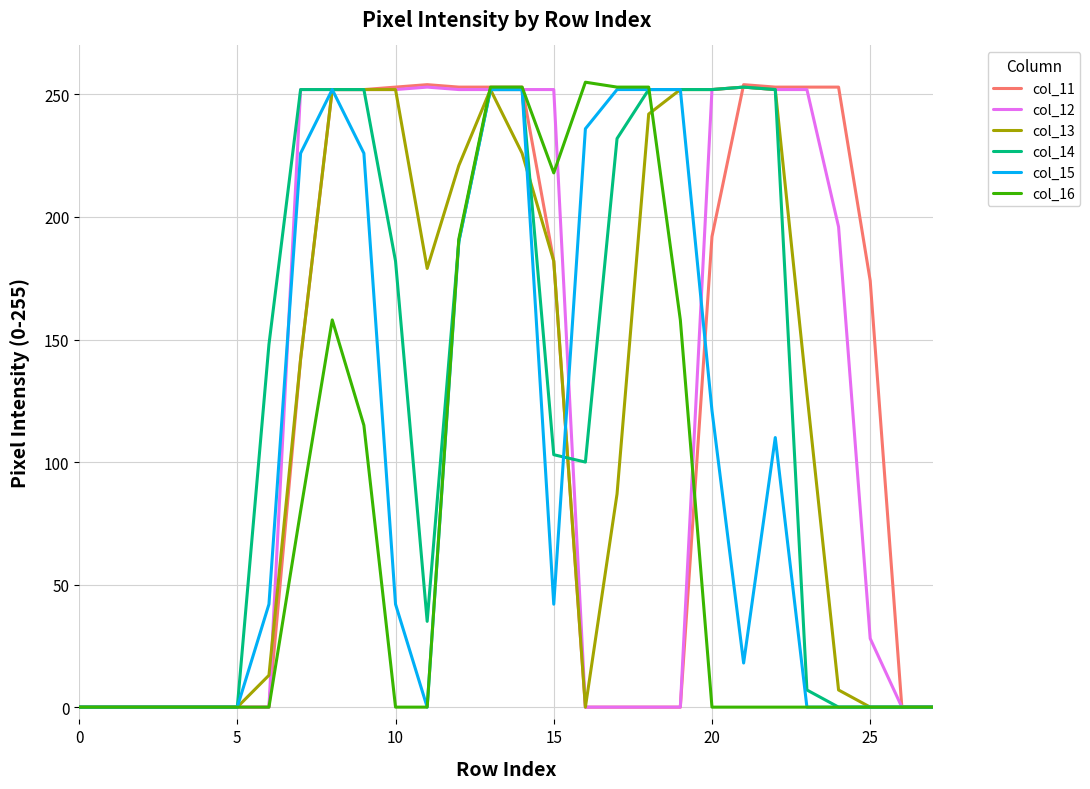

What is the greatest value displayed?

255